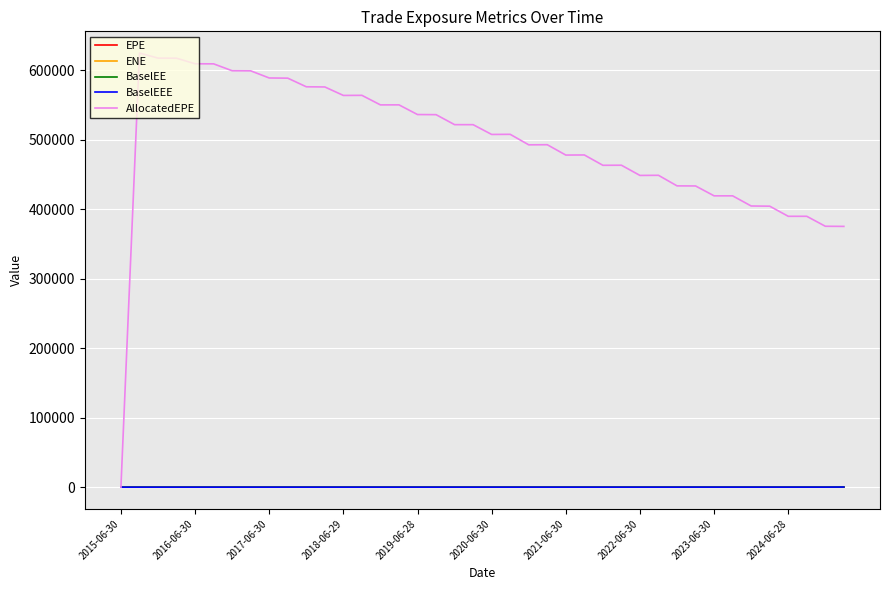

Which series has the largest total across all categories?

AllocatedEPE